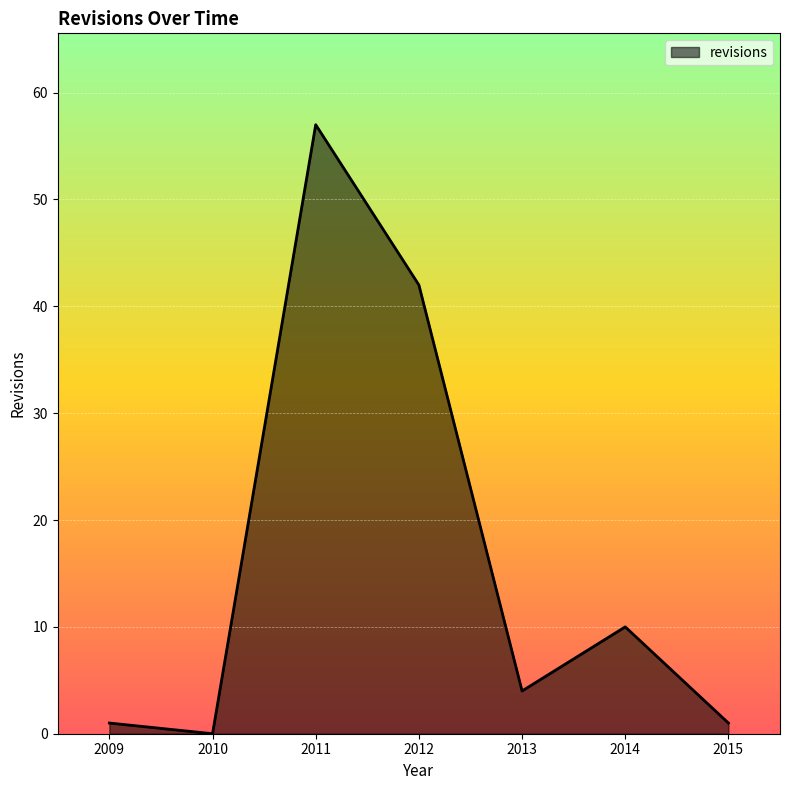

What is the maximum value shown in the chart?

57